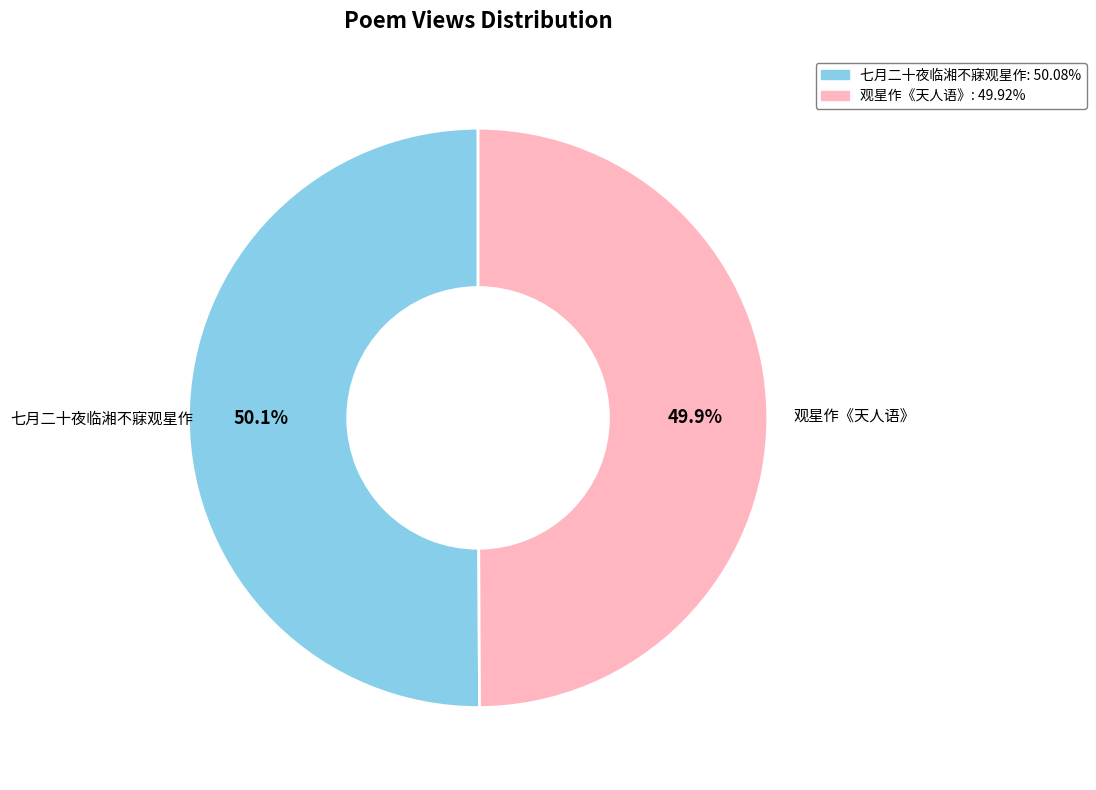

Is it true that 七月二十夜临湘不寐观星作 is 50% of the pie?

True